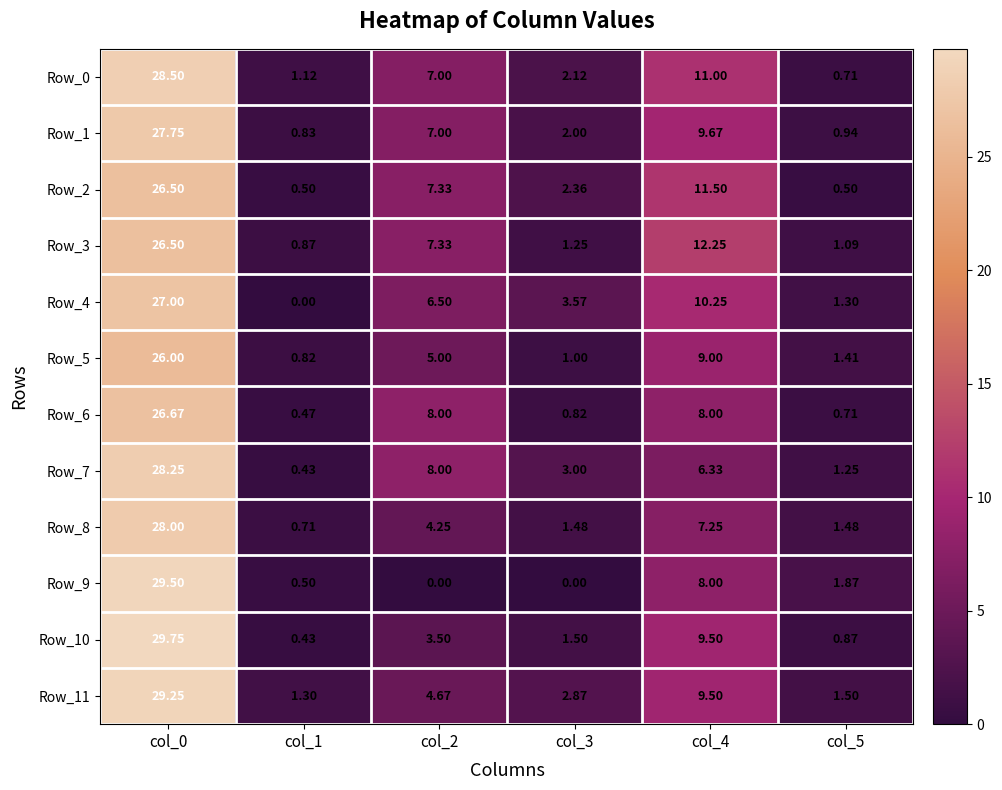

Is the value of Row_10 at col_5 greater than the value of Row_1 at col_3?

No